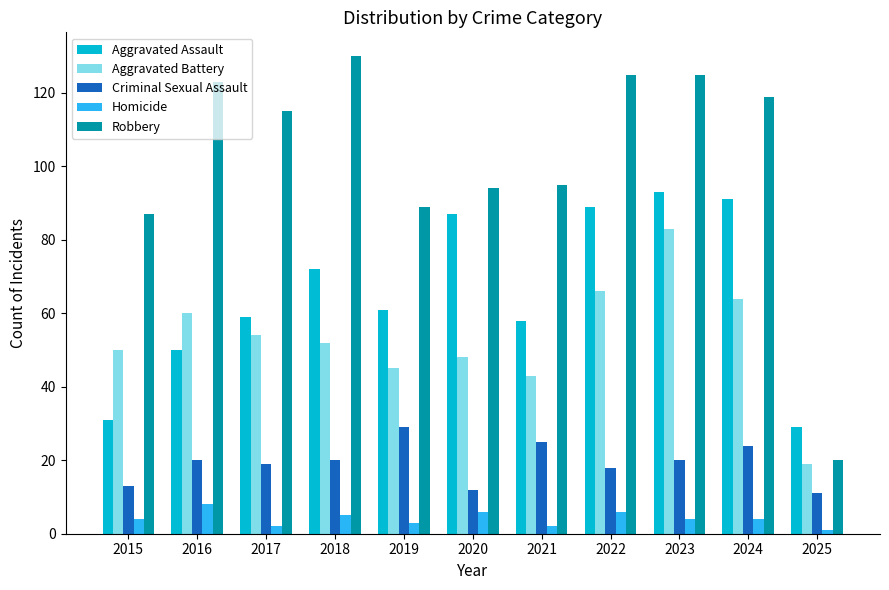

What is the value of the Aggravated Assault bar at the 7th from the left?

58